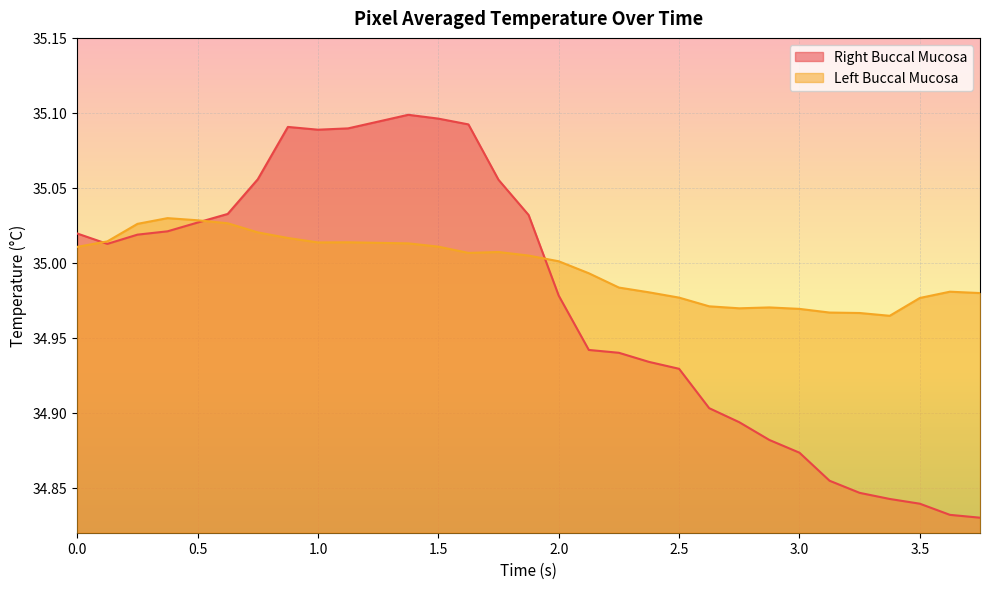

What are all the series names shown in the legend?

Right Buccal Mucosa, Left Buccal Mucosa